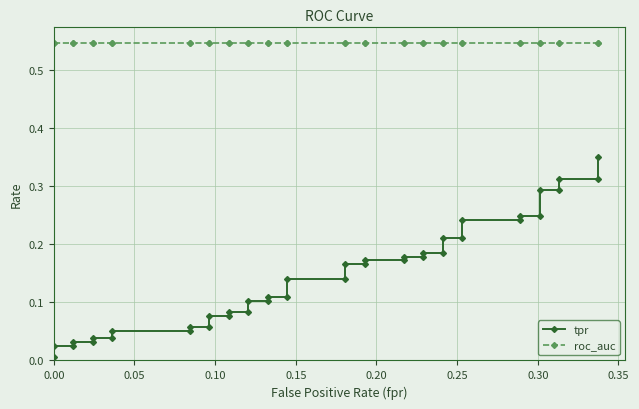

What is the difference between the maximum and minimum values in the tpr series?

0.3